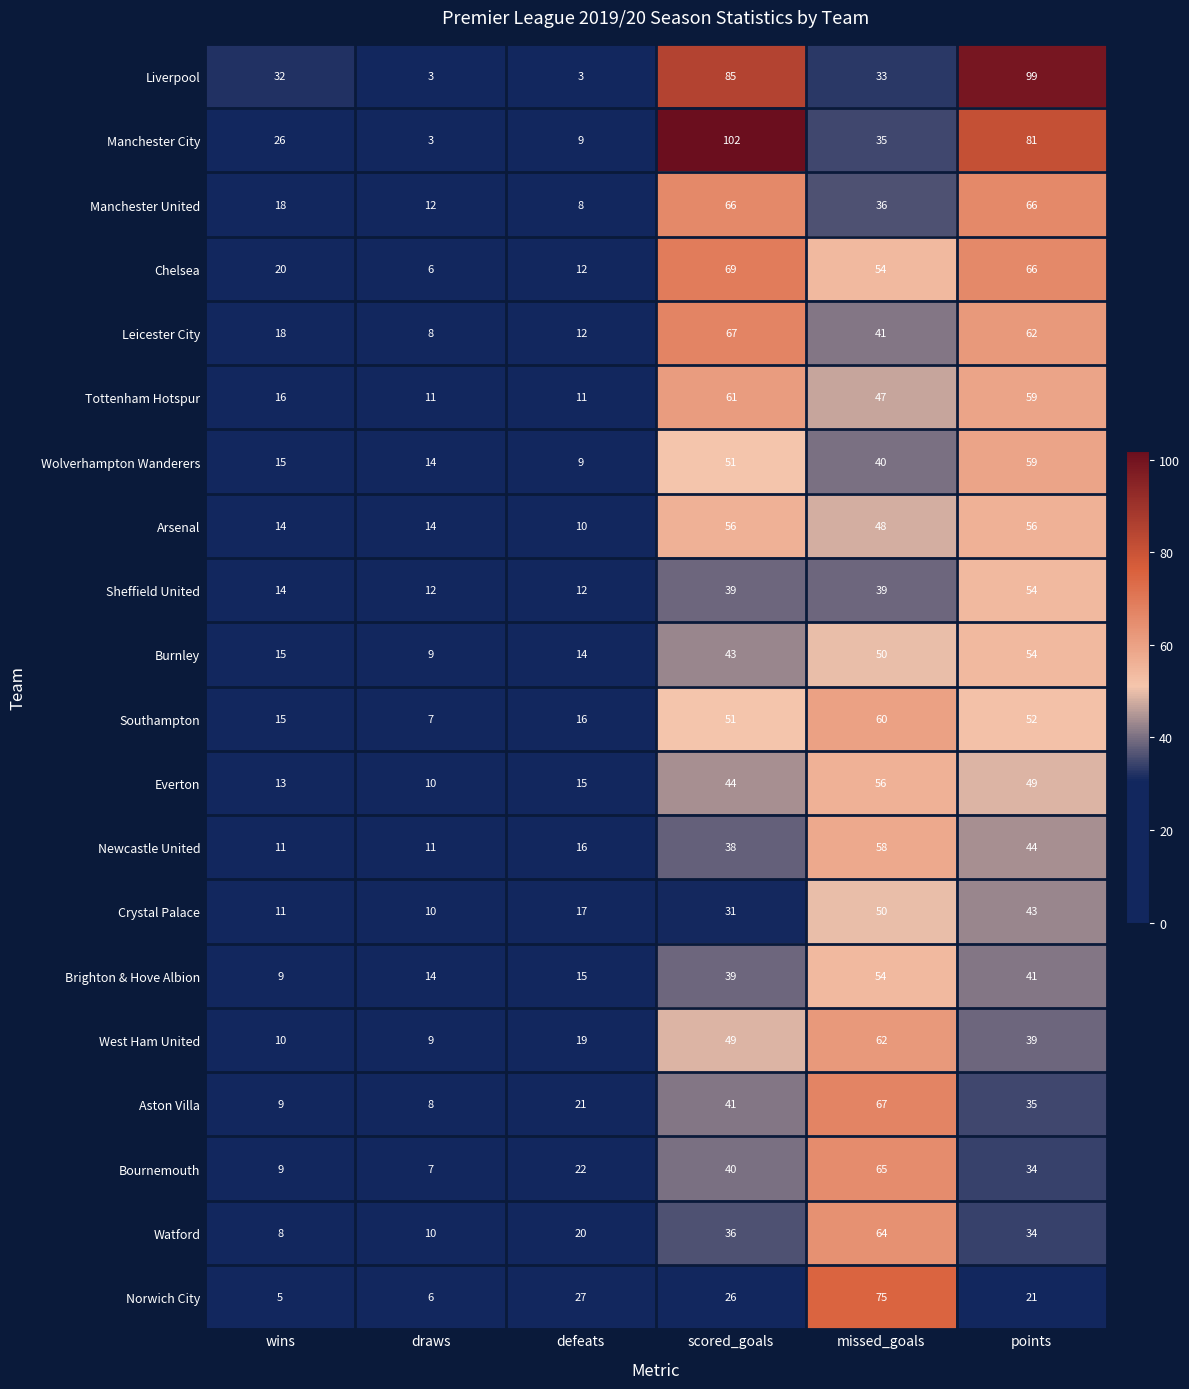

What is the maximum value shown in the chart?

102